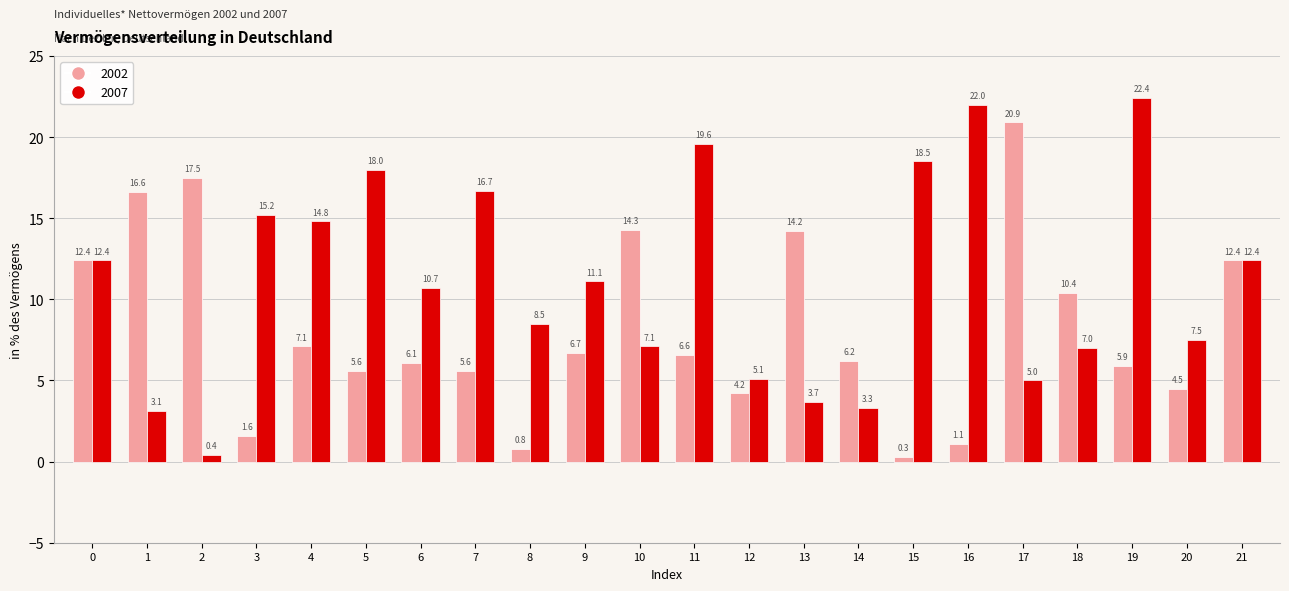

What is the smallest value displayed?

0.3